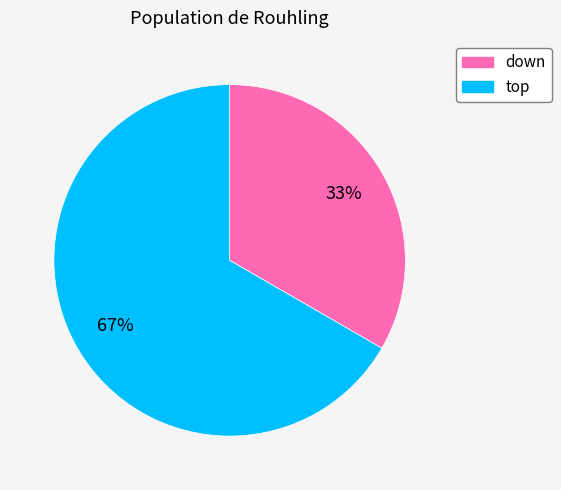

How many segments does this pie chart have?

2